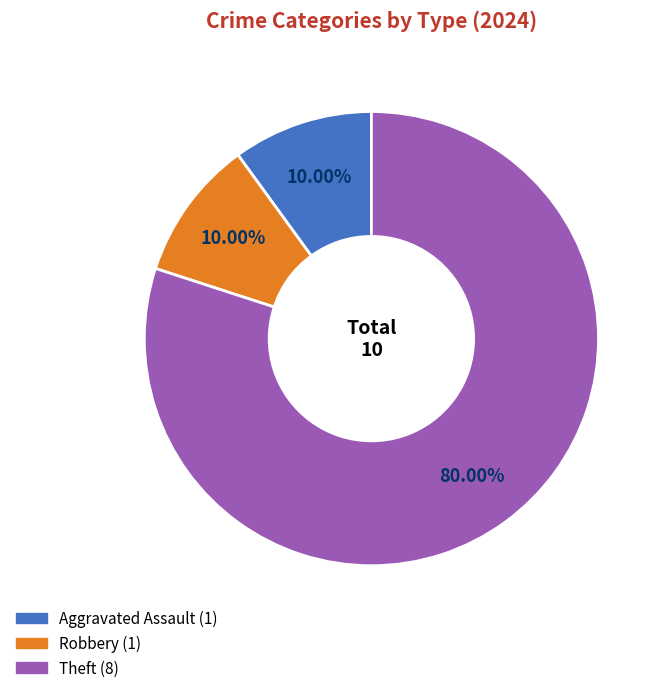

Is there a majority slice in this chart?

Yes